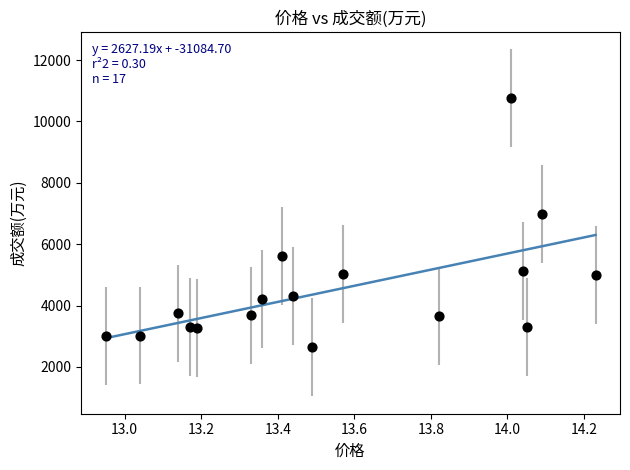

What Y value in the scatter plot is closest to 6700?

6997